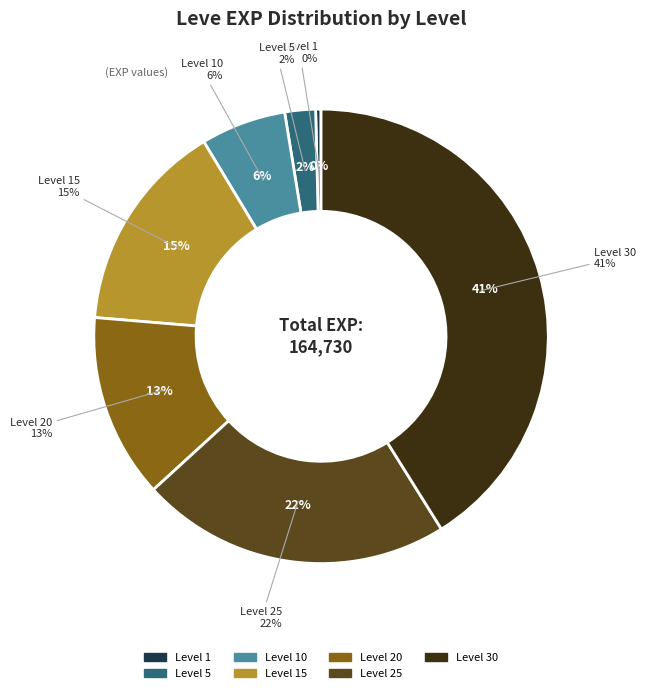

Does any single category account for the majority?

No